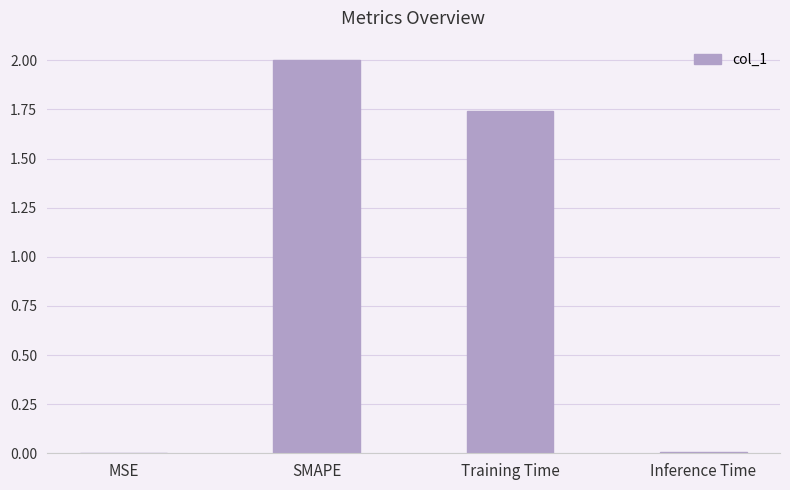

What is the greatest value displayed?

2.0